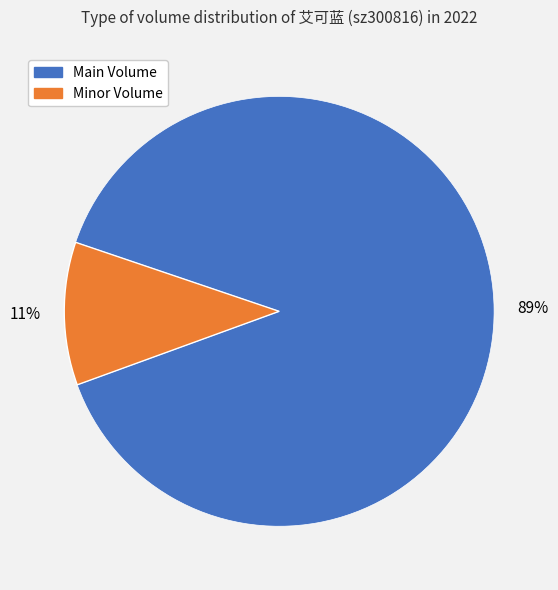

Is there a majority slice in this chart?

Yes